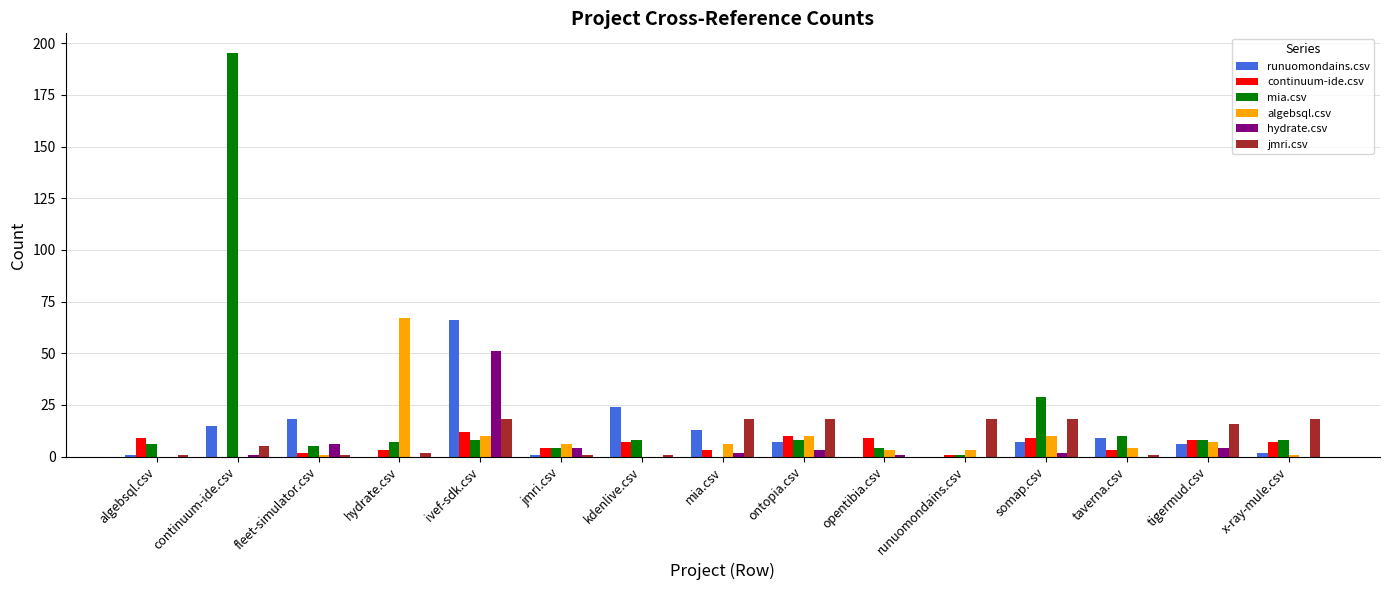

Count the number of data series in this chart.

6